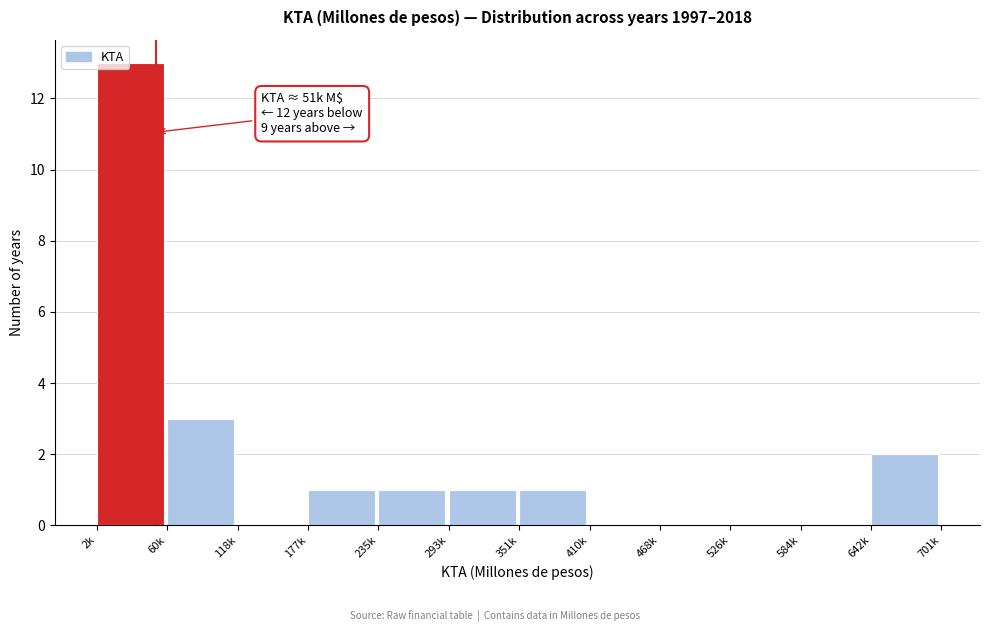

Reading right to left, transcribe all the data shown in this chart.

642k=2	584k=0	526k=0	468k=0	410k=0	351k=1	293k=1	235k=1	177k=1	118k=0	60k=3	2k=13